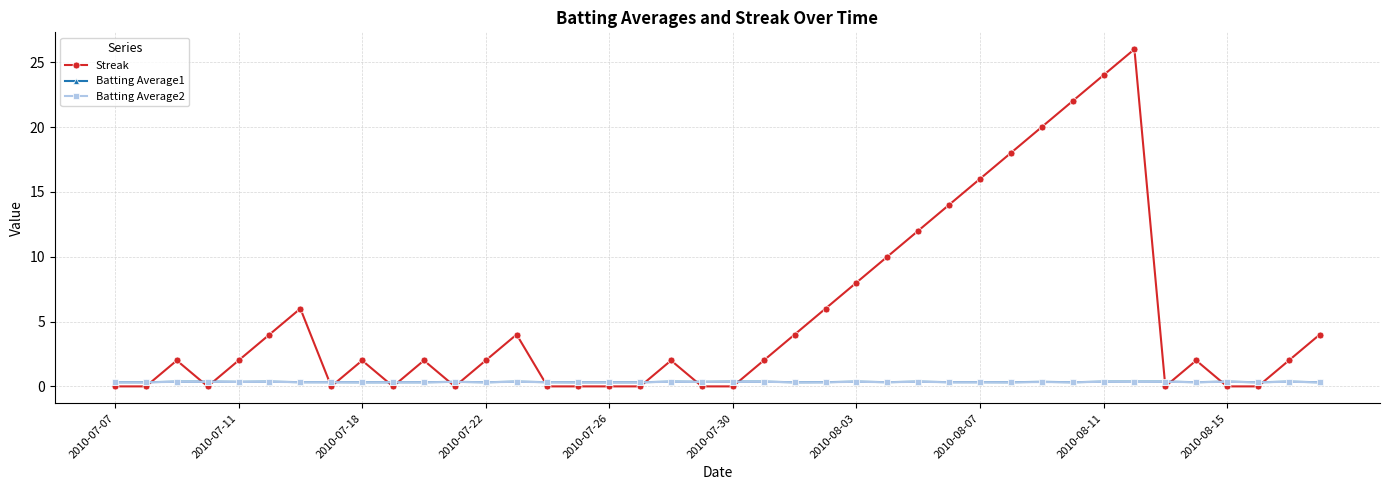

Which series has the widest spread of values?

Streak